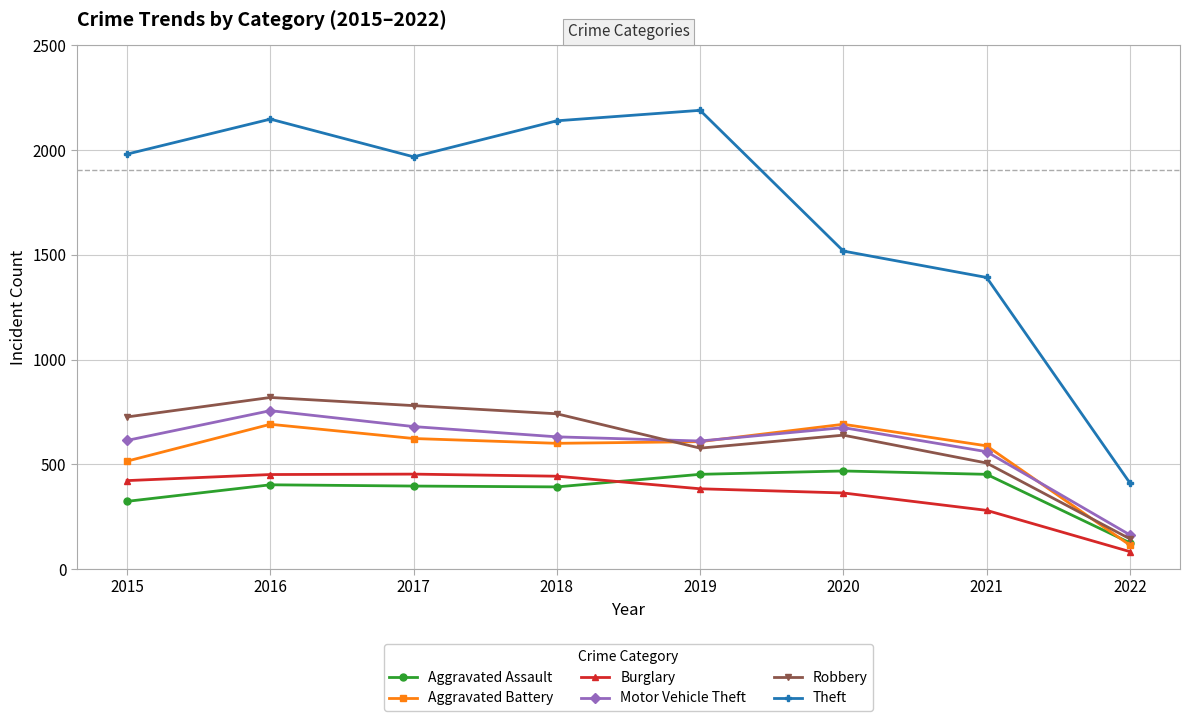

In Burglary, how many points are higher than both neighbors (excluding endpoints)?

1